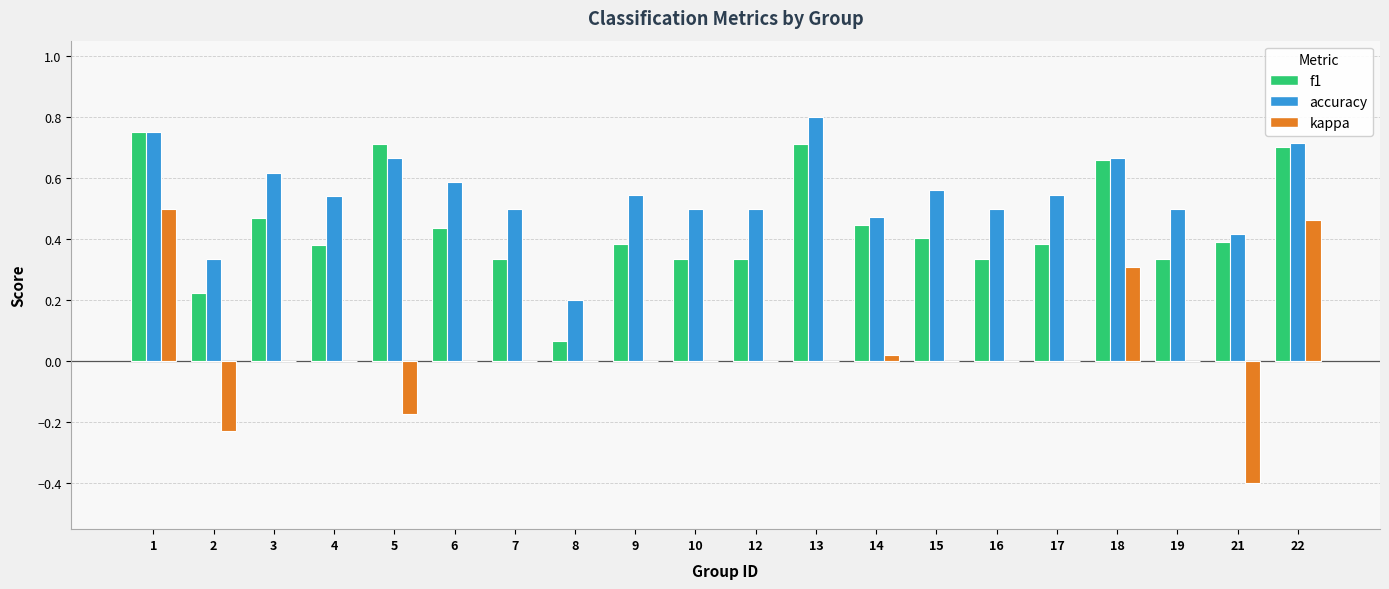

True or false: kappa has a value of 0.0 at 9.

True